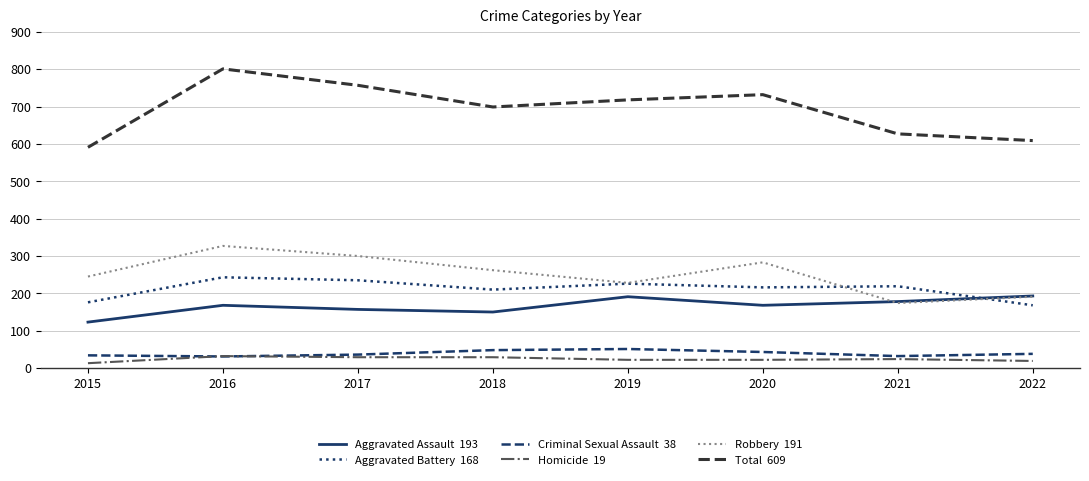

What is the difference between the highest and lowest values at 2022?

590